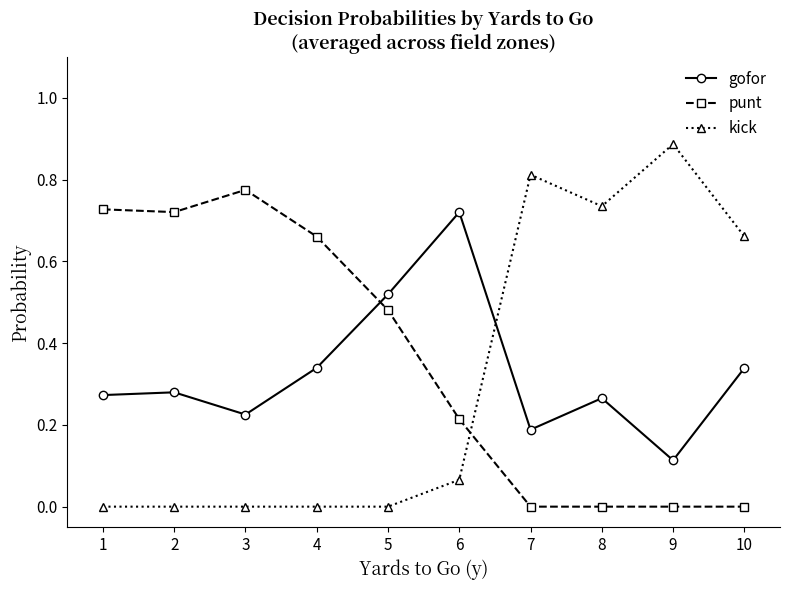

Which series has the largest range (max minus min)?

kick